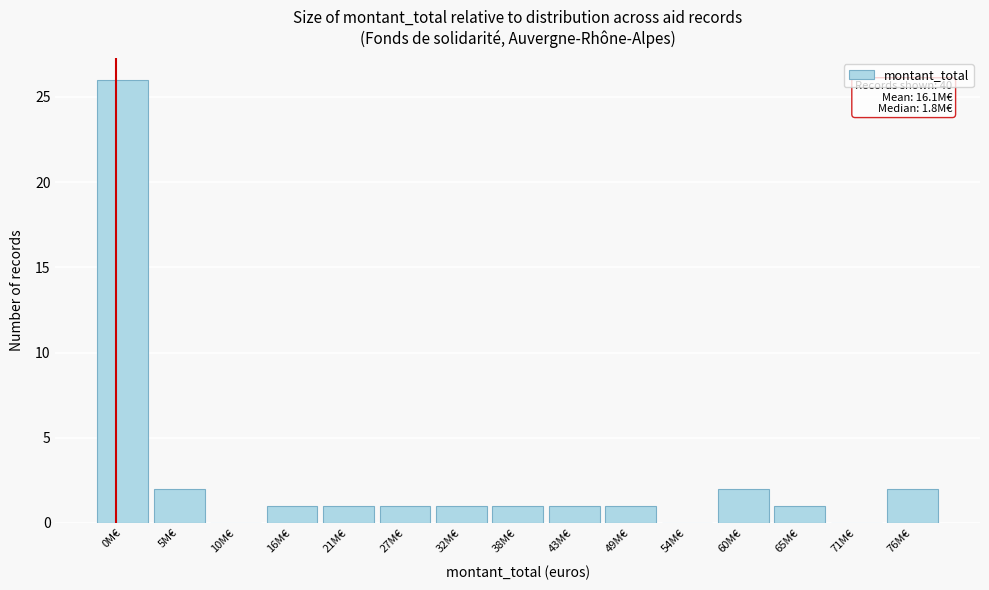

Reading right to left, transcribe all the data shown in this chart.

76M€=2	71M€=0	65M€=1	60M€=2	54M€=0	49M€=1	43M€=1	38M€=1	32M€=1	27M€=1	21M€=1	16M€=1	10M€=0	5M€=2	0M€=26